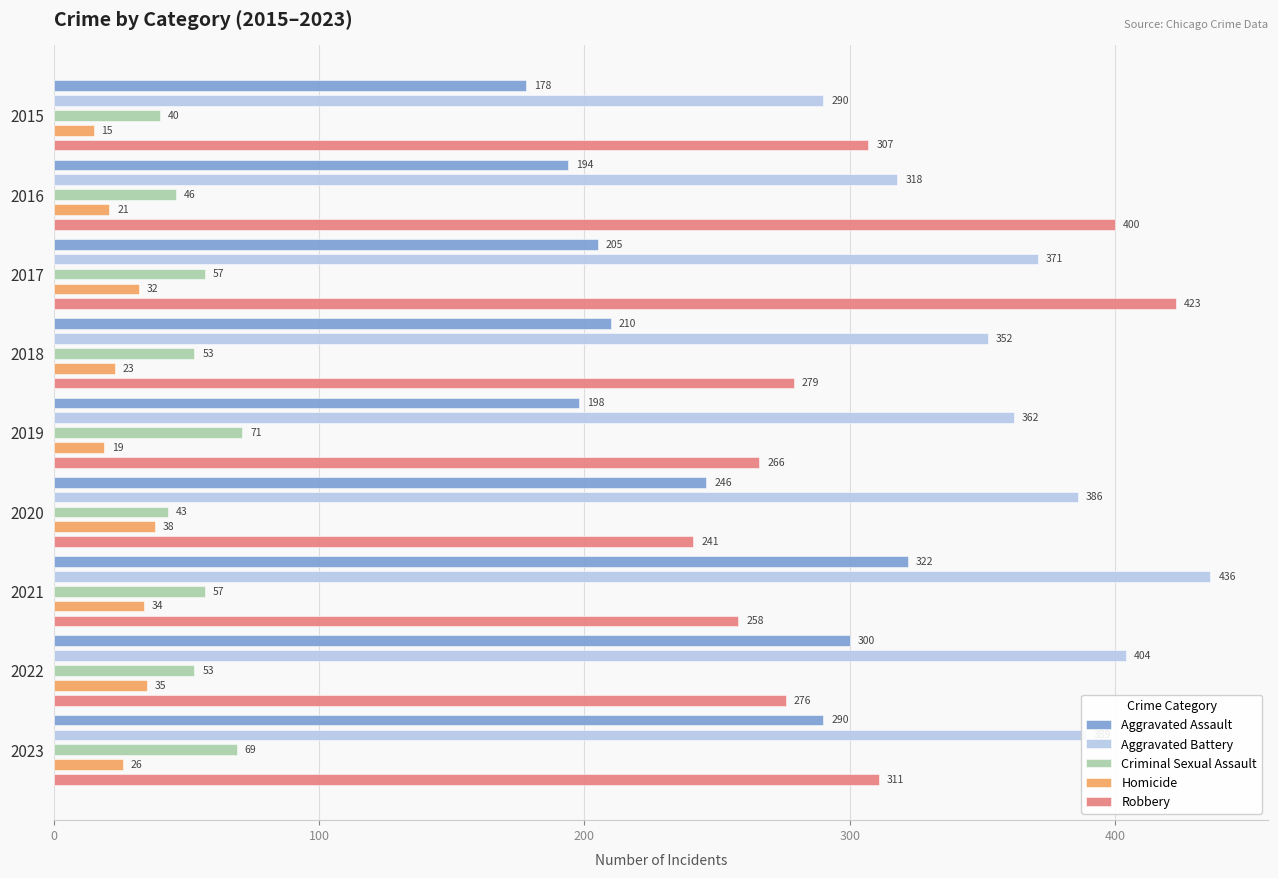

Between 2017 and 2020, which series saw the biggest shift?

Robbery